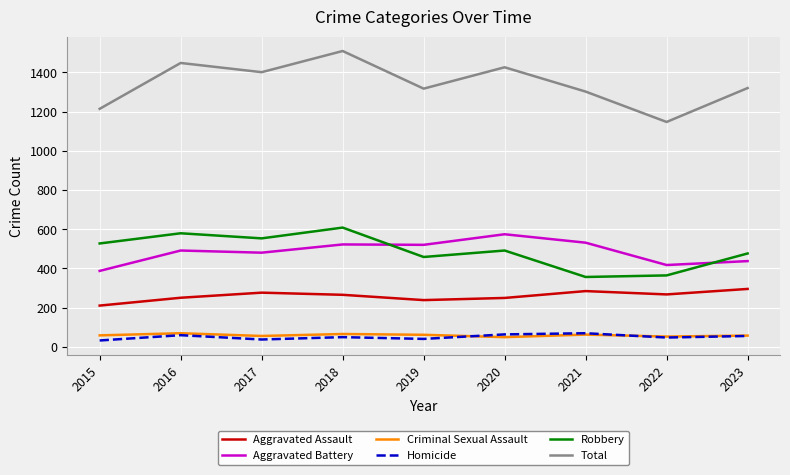

What is the highest value of the Robbery series?

608